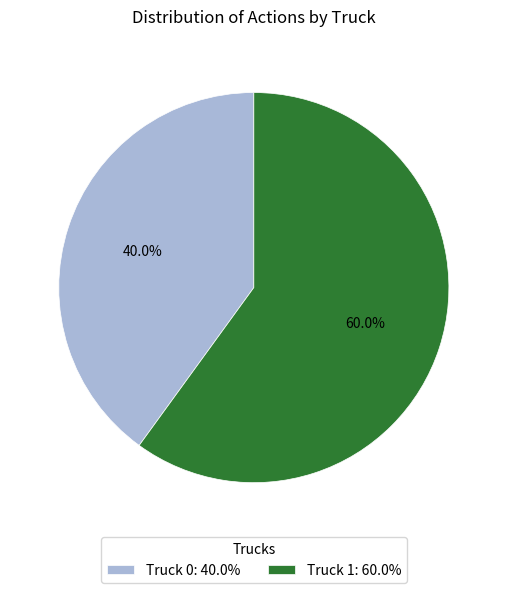

Which has a higher value, Truck 1 or Truck 0?

Truck 1